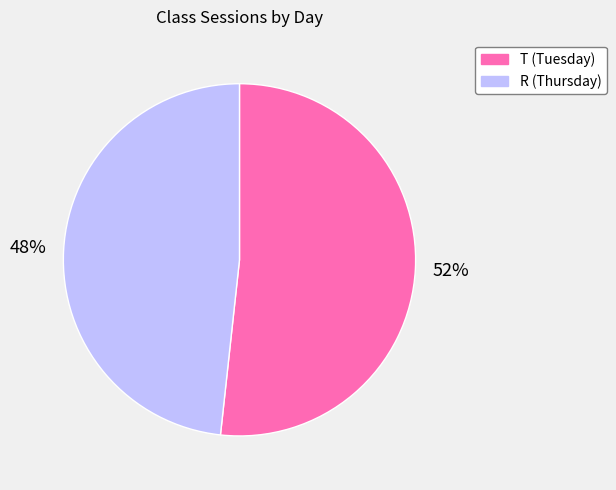

Which slice is the largest?

T